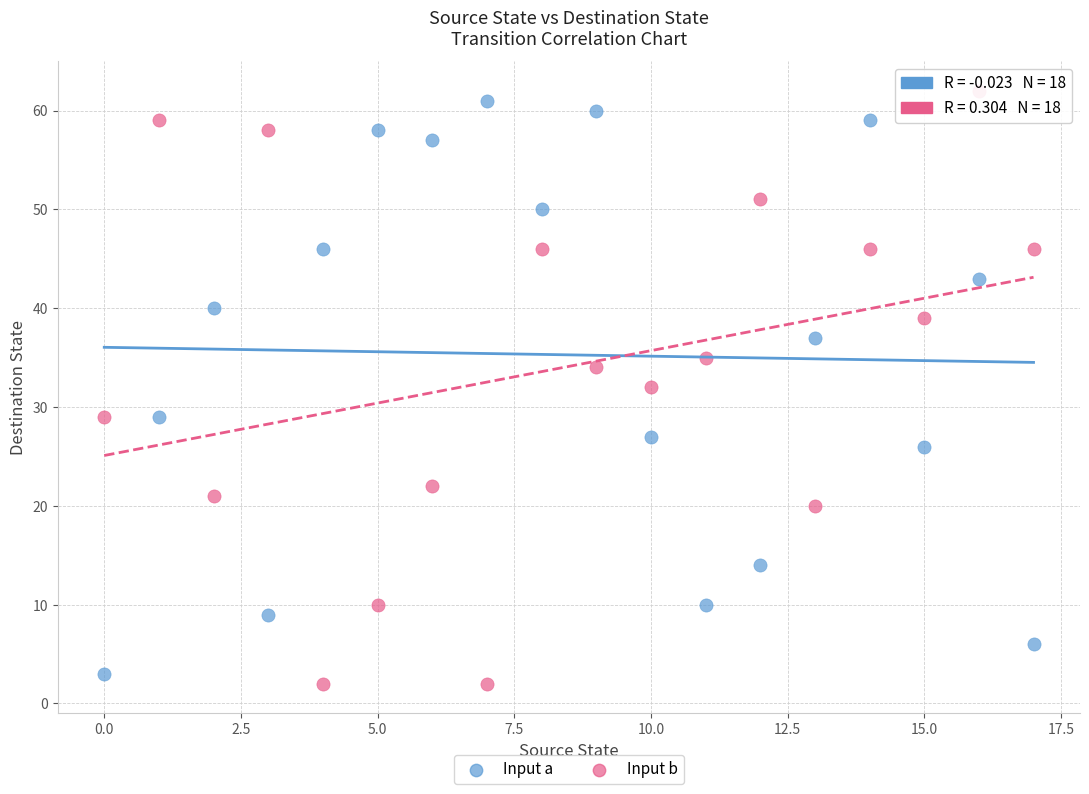

Across all data points, what is the range of Y values (max minus min)?

60